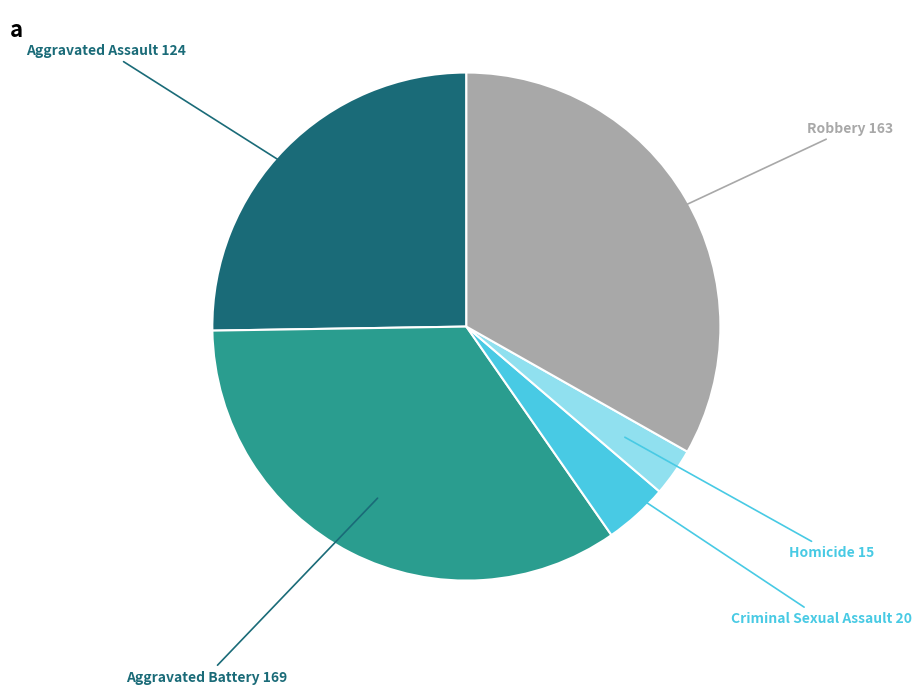

Does any single category account for the majority?

No